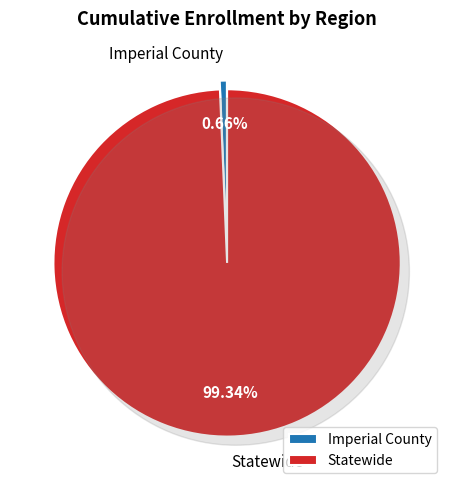

True or false: Imperial County accounts for 1% of the total.

True